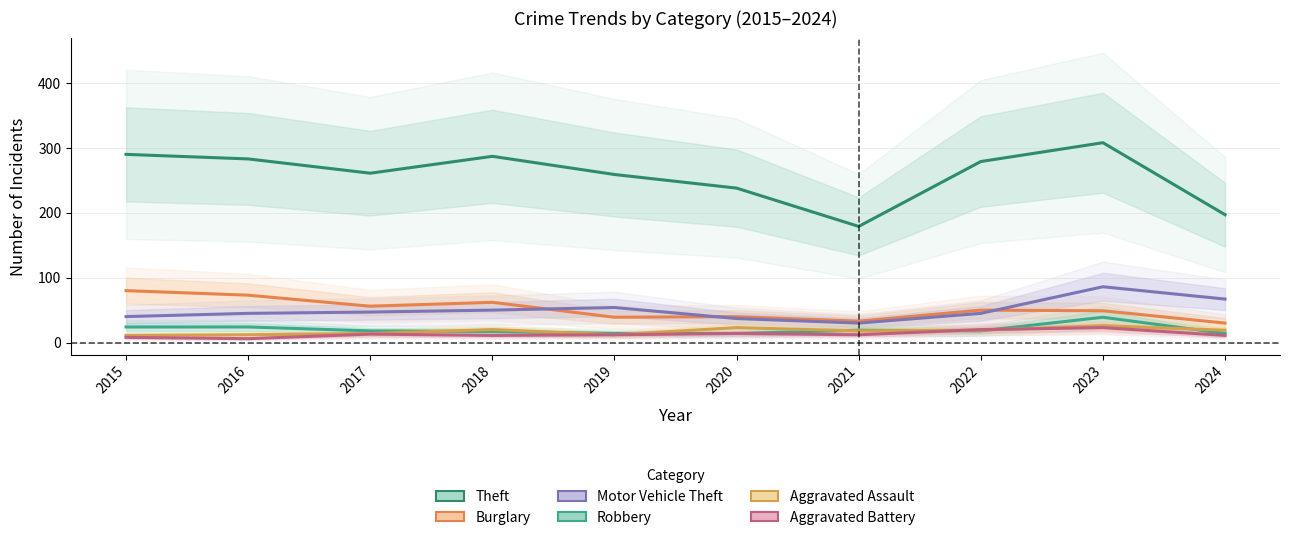

How many lines are shown in the chart?

6